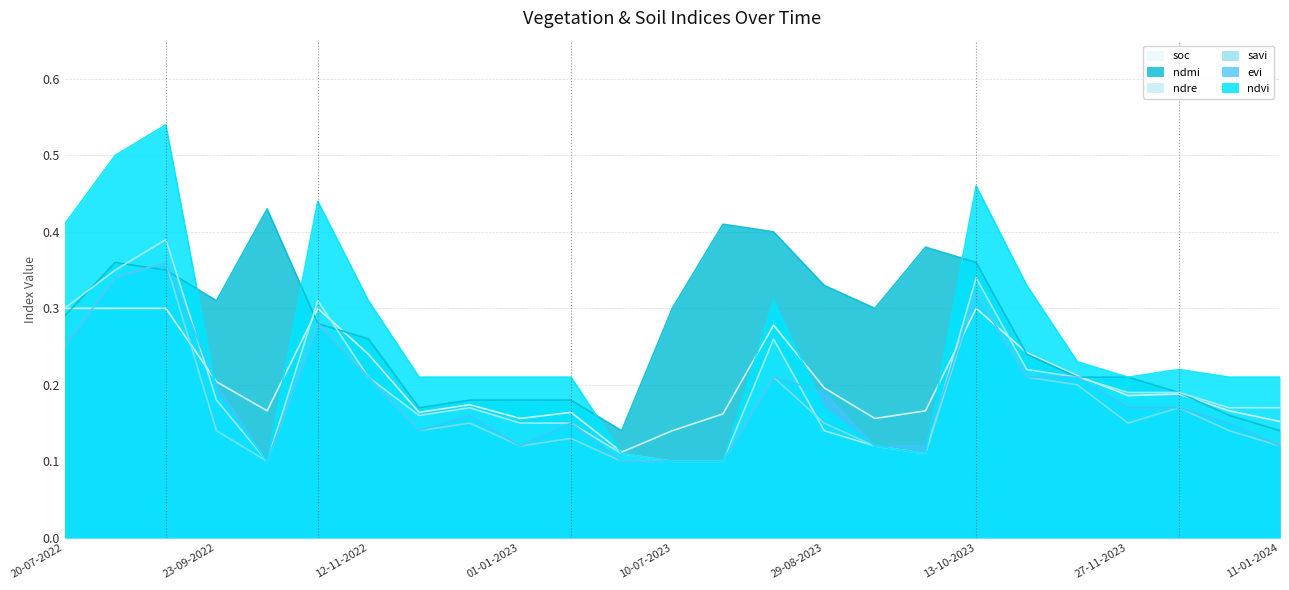

True or false: soc has a value of 0.1 at 27-11-2023.

False